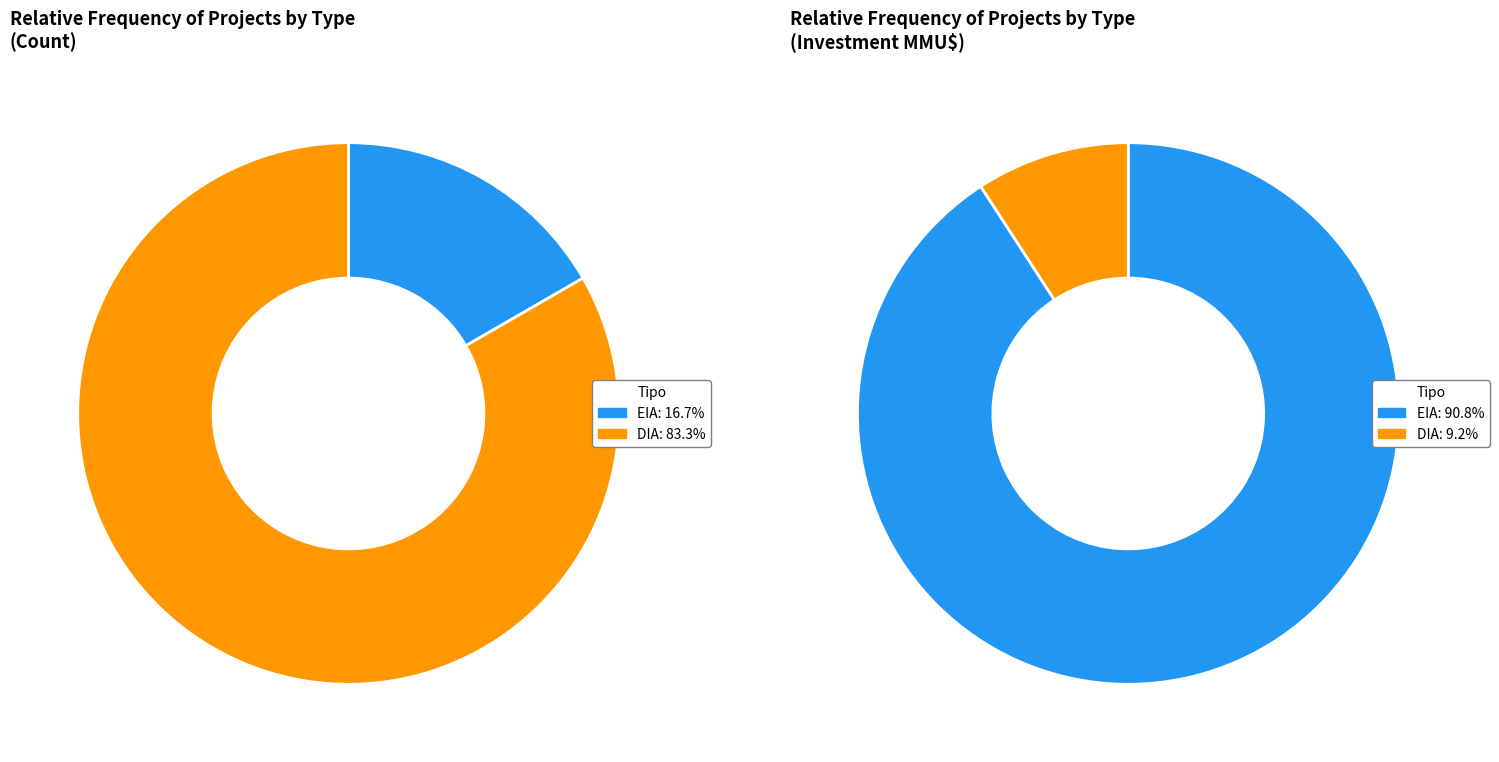

To the nearest percent, what portion does DIA represent?

83%